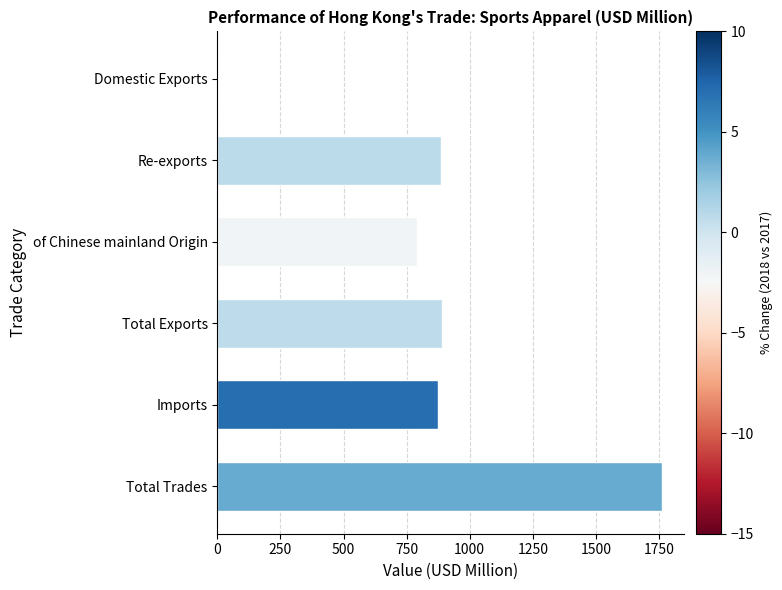

What is the sum of all values?

5203.8